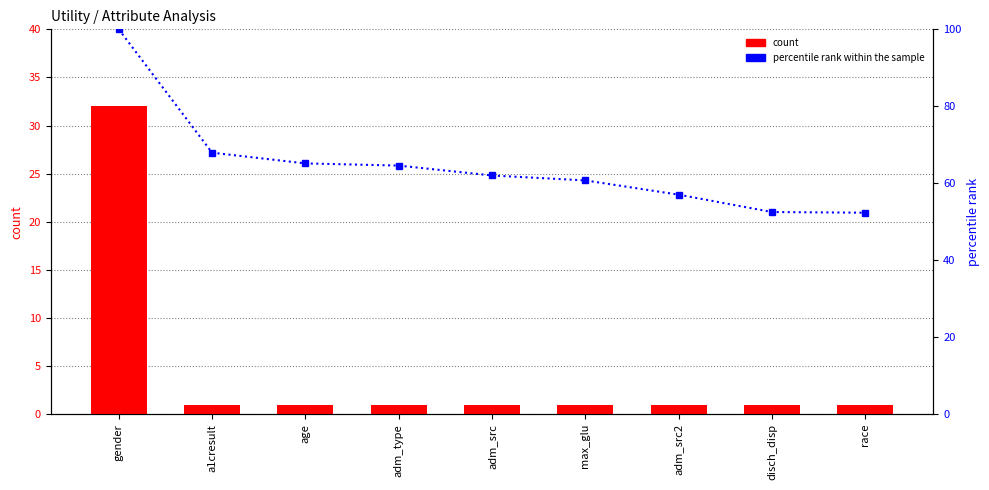

Where does the percentile rank within the sample series first go above 62?

gender